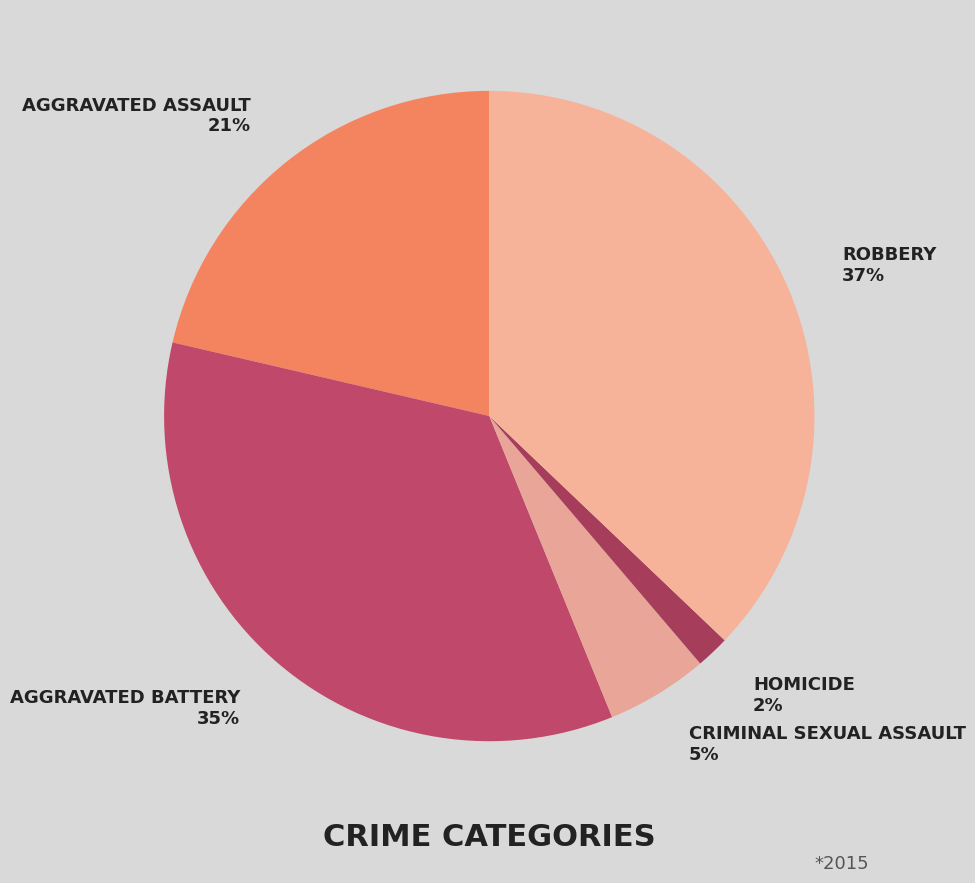

How many slices are in this pie chart?

5